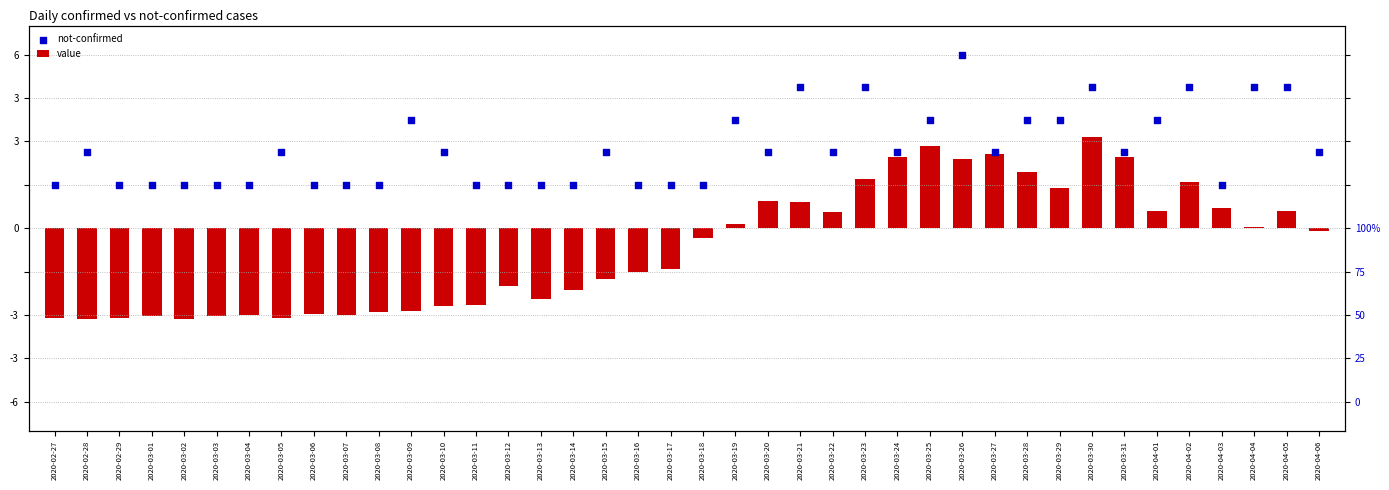

Which series has the largest Y range (max minus min)?

value